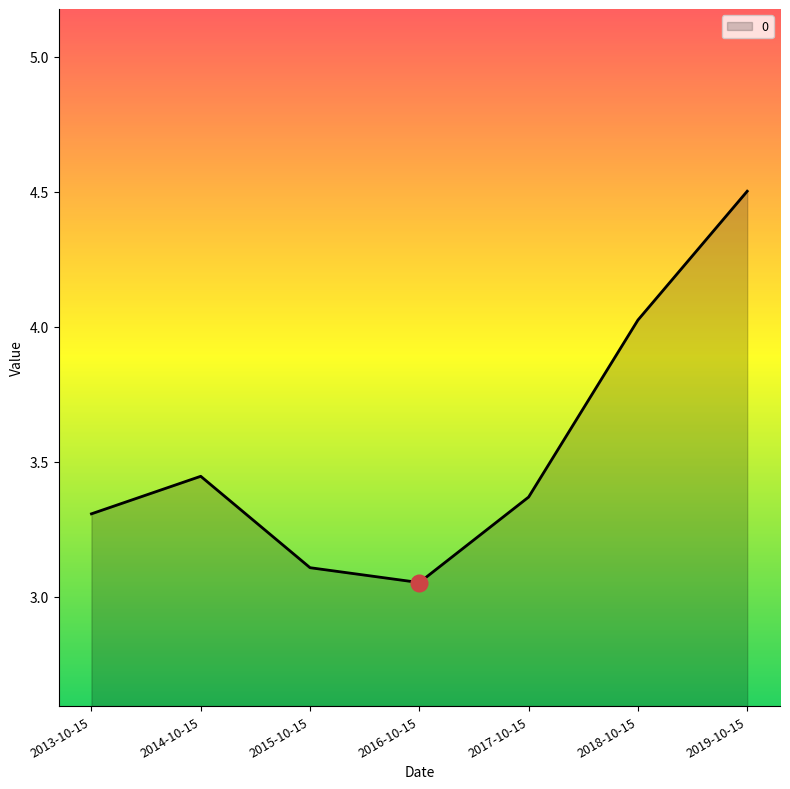

True or false: the data shows 2.1 at 2013-10-15.

False